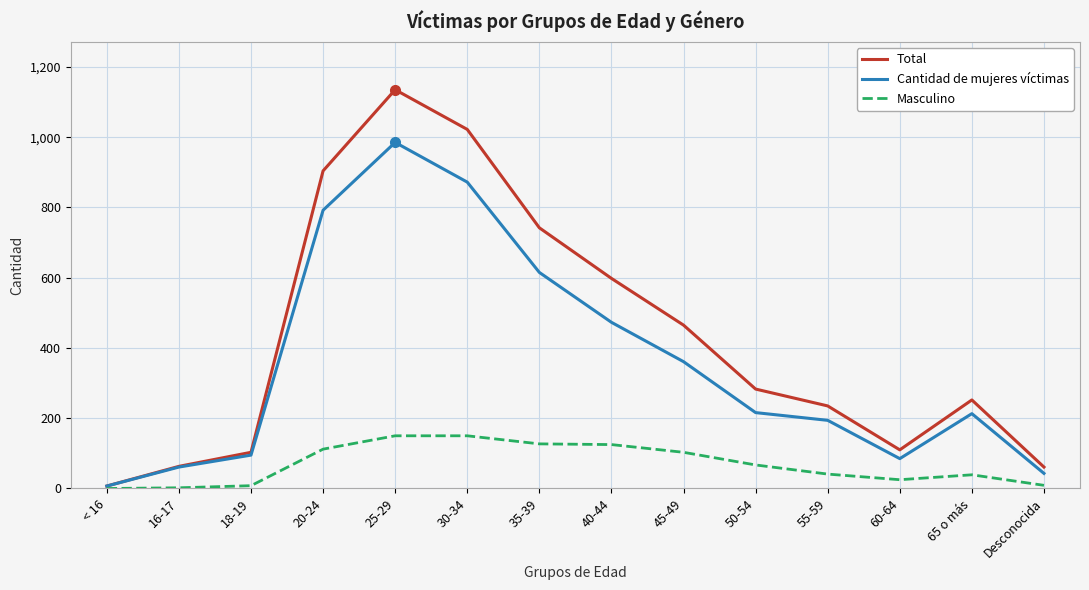

What is the average value of the Masculino series?

68